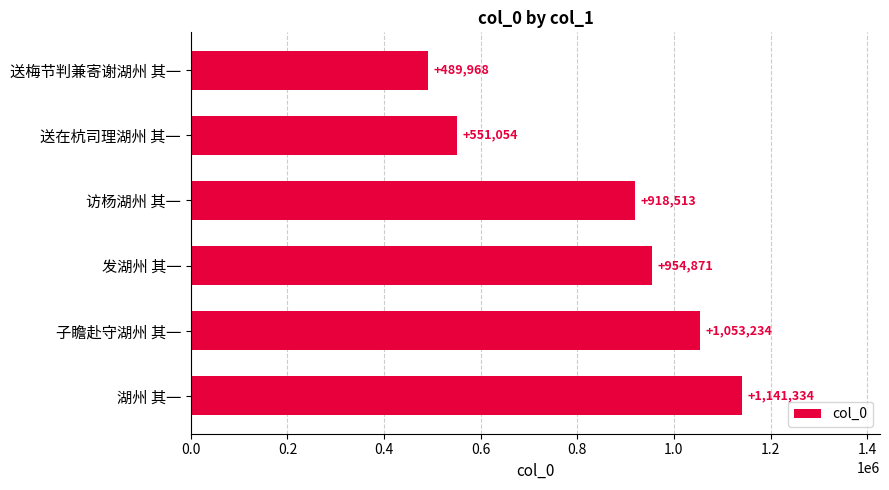

How many bars are there in total?

6